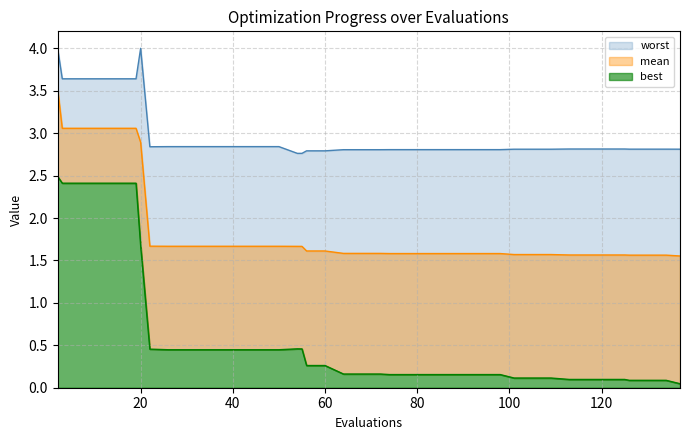

Rank the series by their average value, from highest to lowest.

worst, mean, best